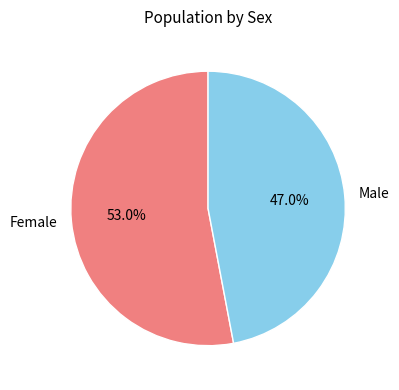

Is Male the majority of the pie?

No